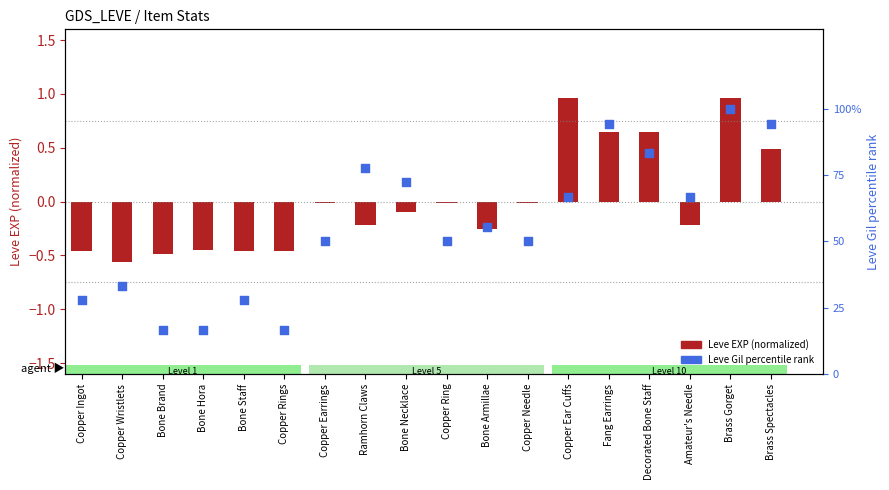

What is the total value across all series at Bone Armillae?

55.3